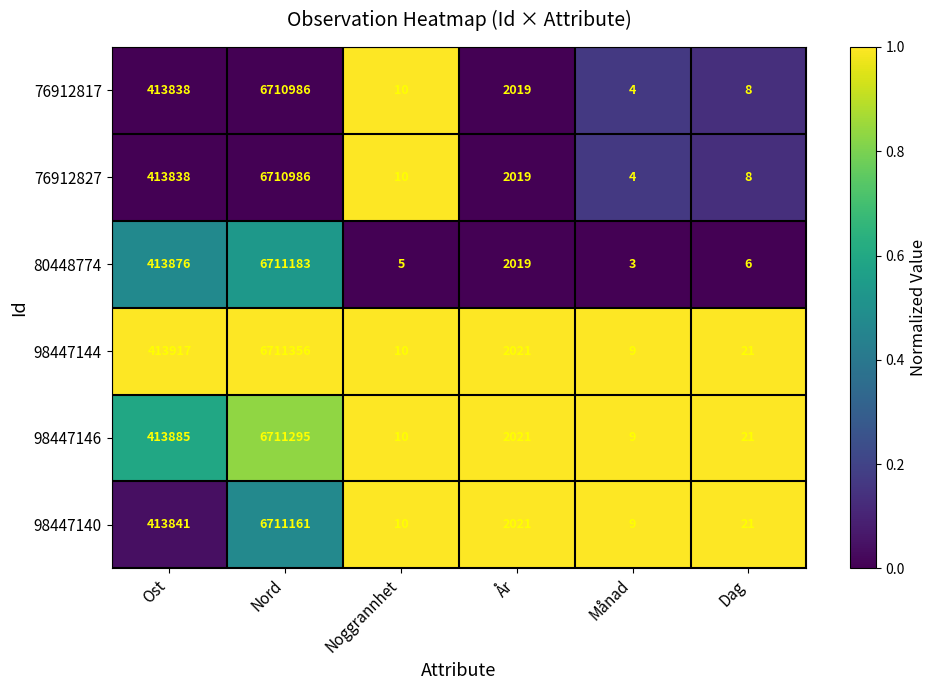

What is the difference between the second highest and minimum values in the 80448774 series?

413873